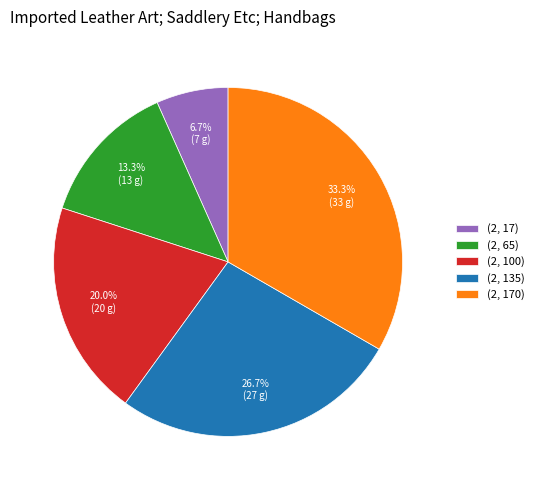

Rank the categories by value from highest to lowest.

(2, 170), (2, 135), (2, 100), (2, 65), (2, 17)